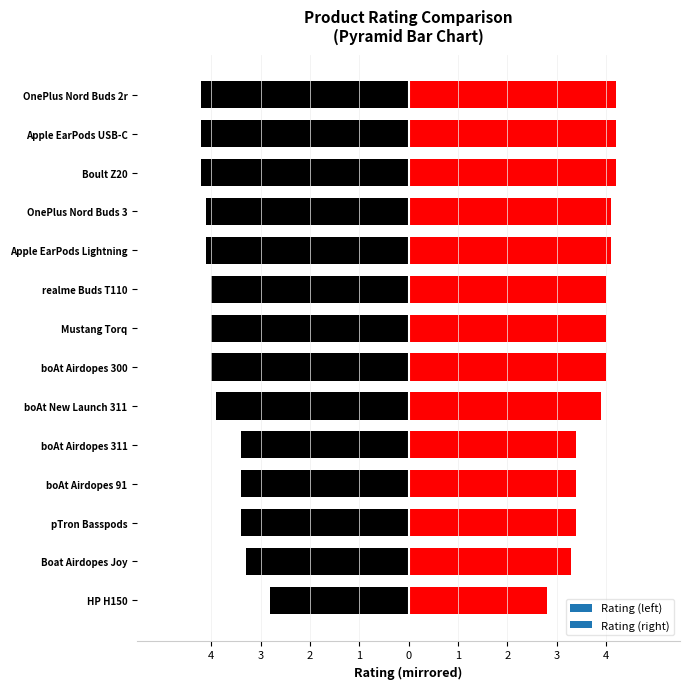

What is the sum of the values at boAt New Launch 311 and realme Buds T110?

7.9